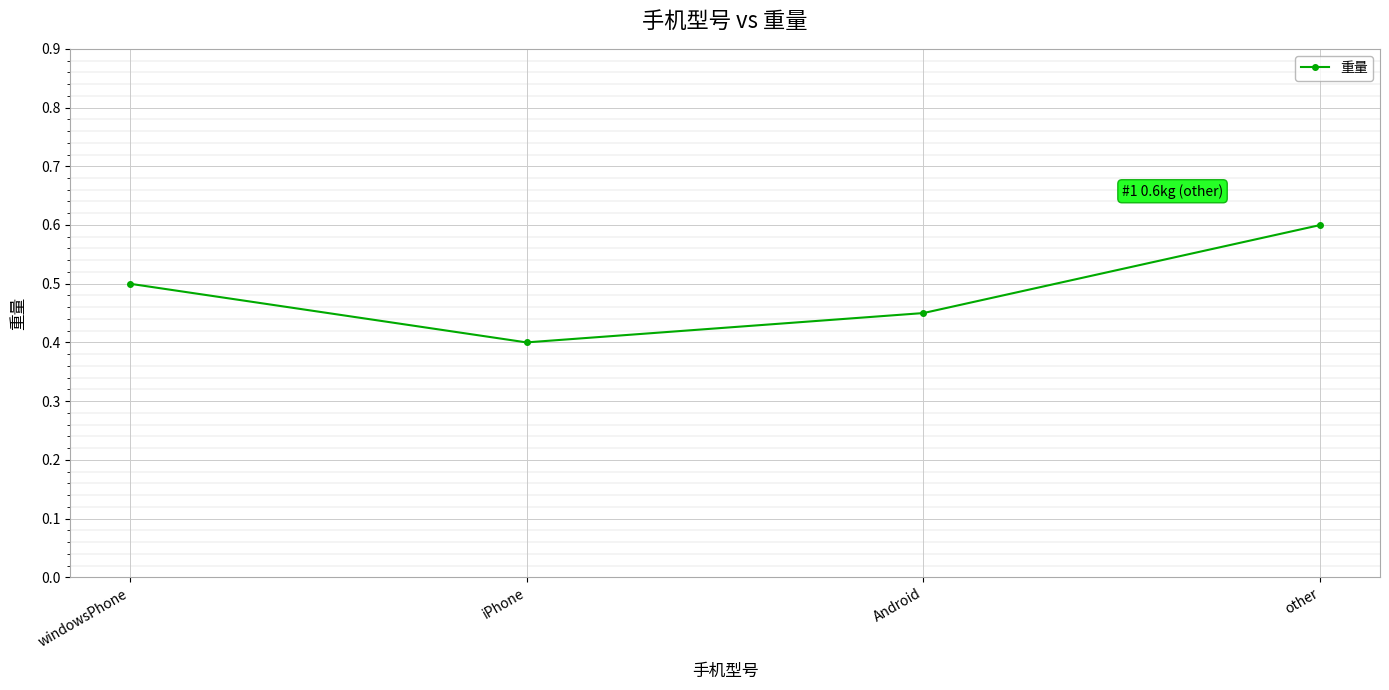

True or false: there are more than 0 points higher than both neighbors.

False